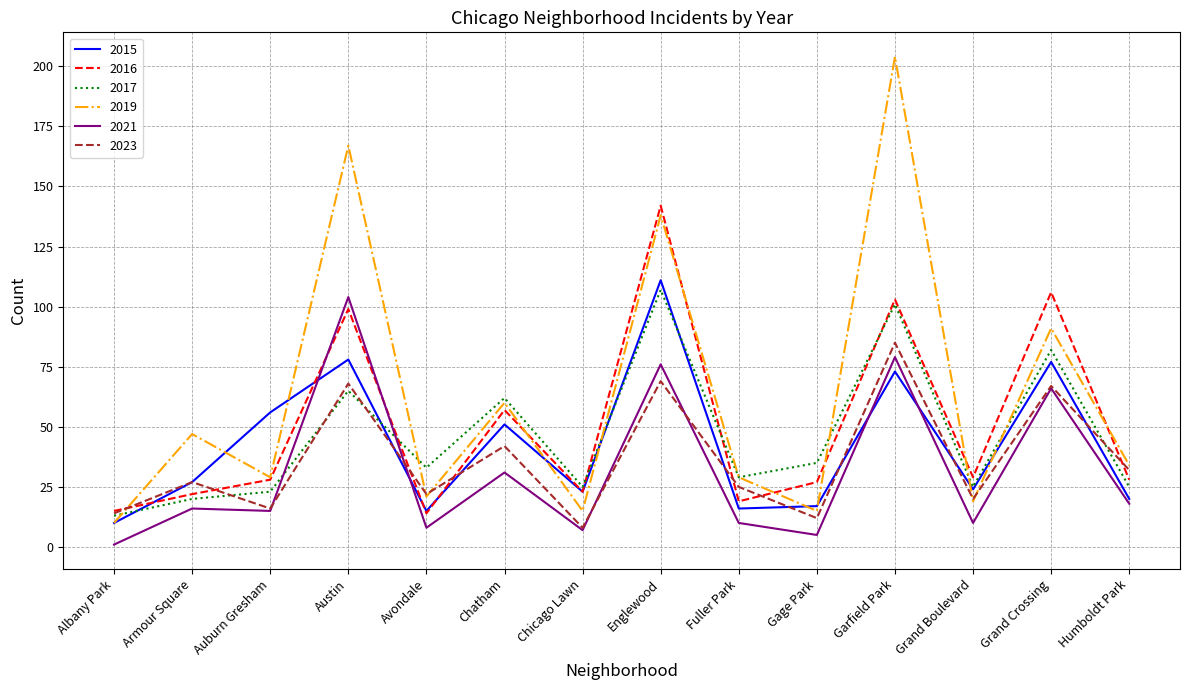

What is the difference between the maximum and minimum values in the 2017 series?

94